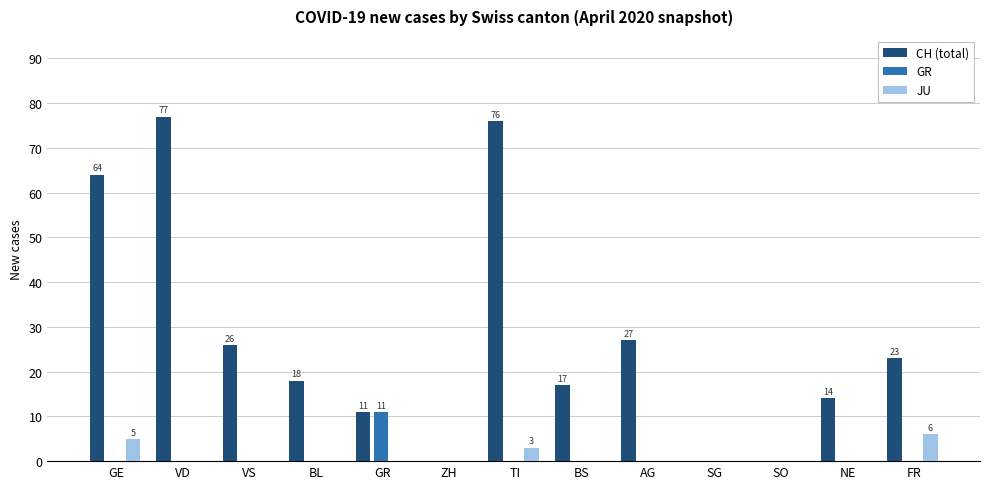

Does the chart contain stacked bars?

No